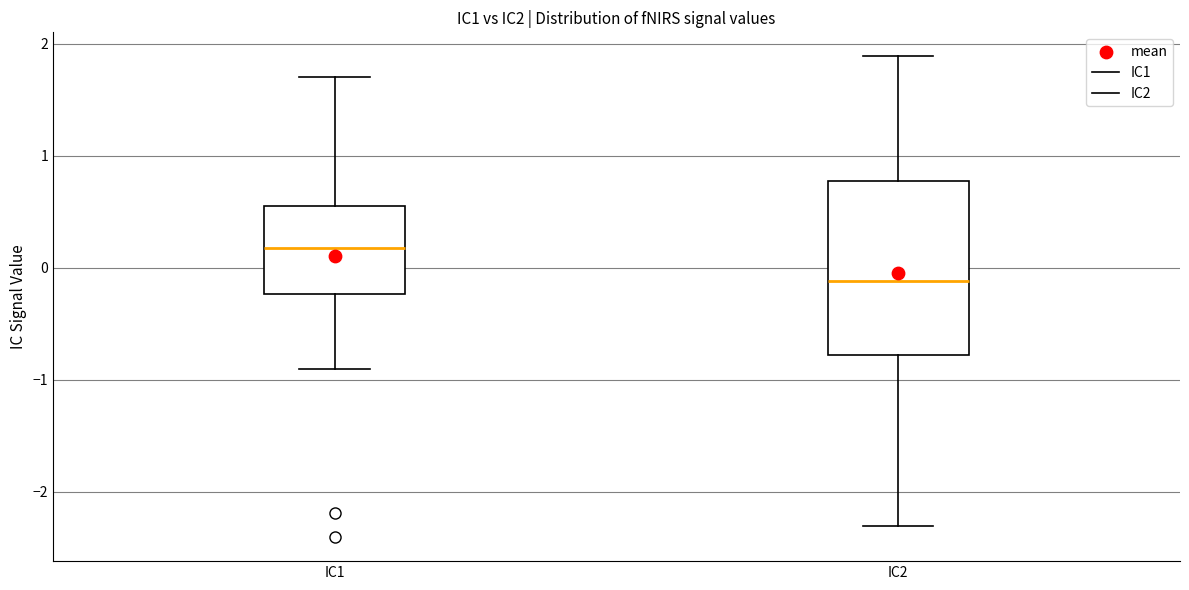

Which box's median line is the highest?

IC1